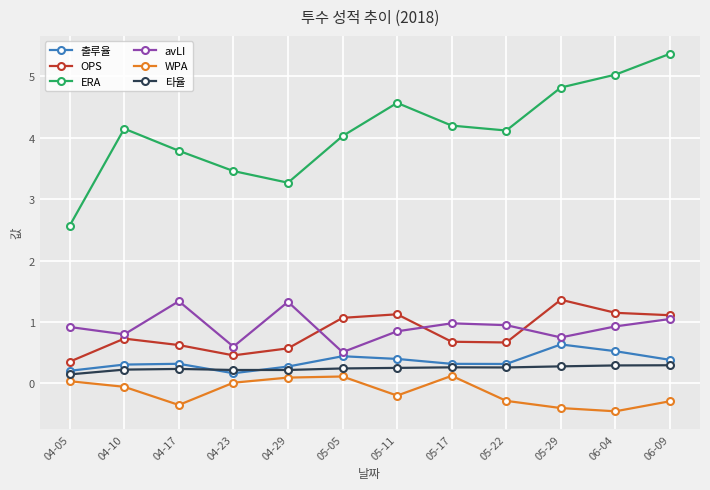

At which label is ERA closest to 3?

04-29